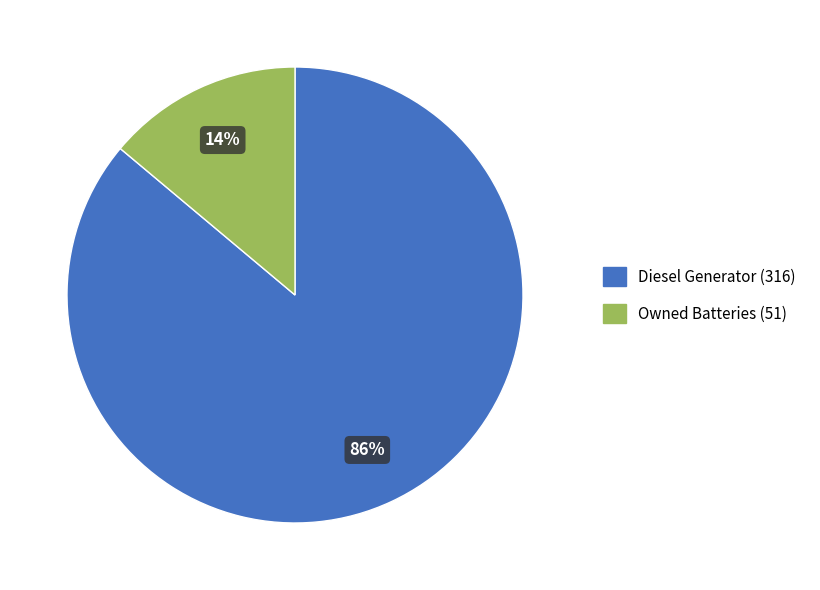

To the nearest percent, what is the average slice percentage?

50%